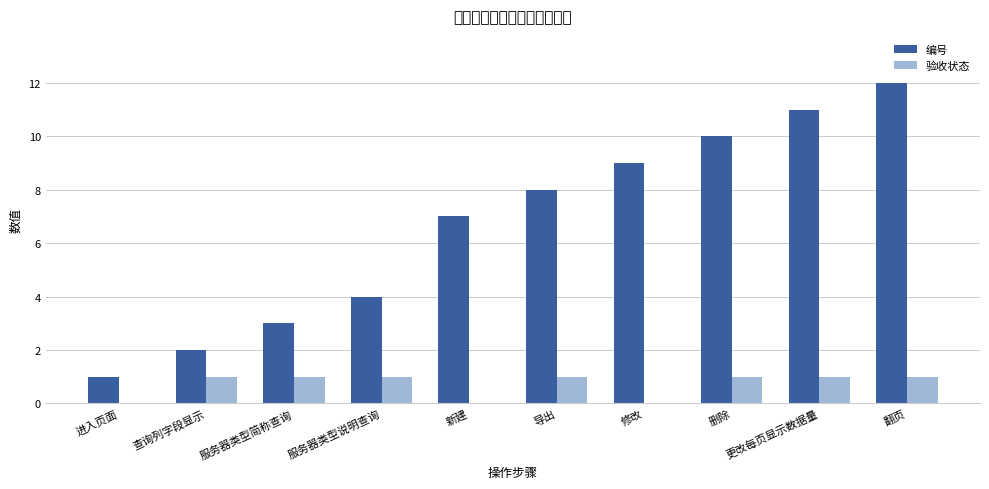

What is the label of the 2nd bar from the right?

更改每页显示数据量